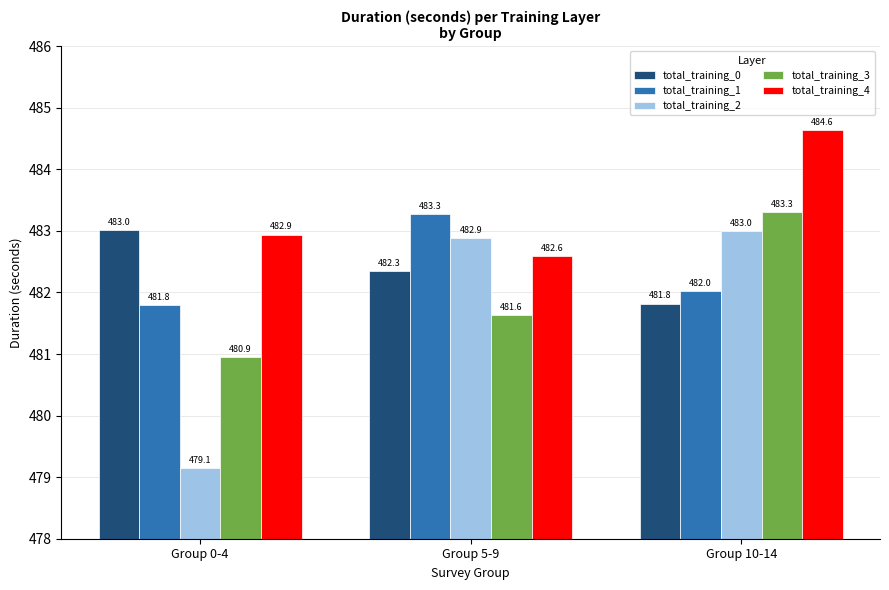

What is the value of the total_training_1 bar at the 3rd from the left?

482.0